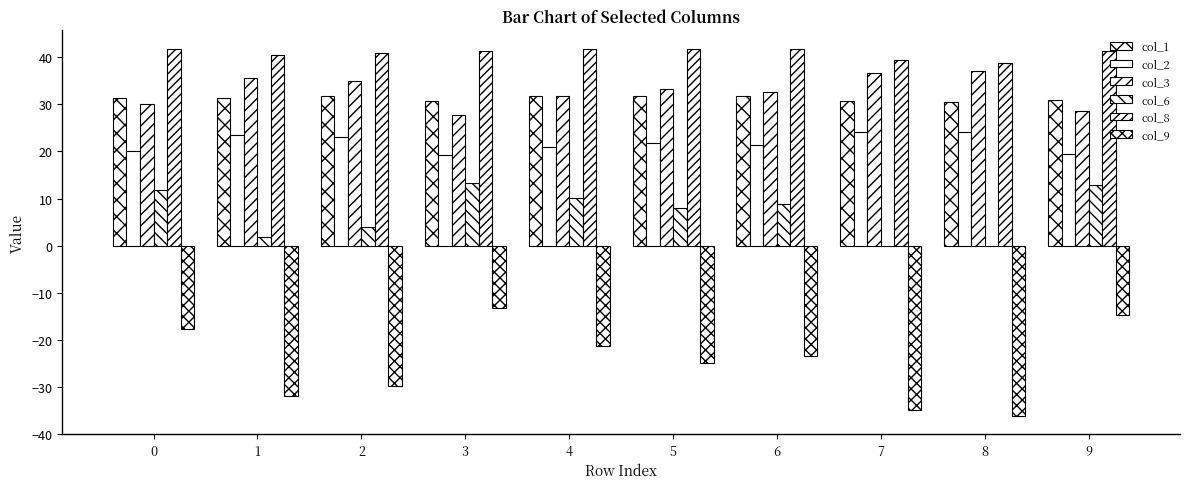

Reading right to left, extract all data points from this chart.

col_1: 9=30.9	8=30.5	7=30.7	6=31.8	5=31.9	4=31.7	3=30.7	2=31.7	1=31.3	0=31.3
col_2: 9=19.5	8=24.2	7=24.1	6=21.4	5=21.7	4=20.9	3=19.2	2=23.1	1=23.5	0=20.1
col_3: 9=28.5	8=37.1	7=36.7	6=32.6	5=33.2	4=31.7	3=27.8	2=35.0	1=35.7	0=30.0
col_6: 9=12.8	8=0.0	7=0.0	6=8.9	5=8.0	4=10.1	3=13.3	2=3.9	1=1.9	0=11.8
col_8: 9=41.4	8=38.9	7=39.3	6=41.8	5=41.7	4=41.8	3=41.2	2=40.9	1=40.4	0=41.7
col_9: 9=-14.7	8=-36.1	7=-35.0	6=-23.5	5=-24.8	4=-21.3	3=-13.2	2=-29.8	1=-31.9	0=-17.7